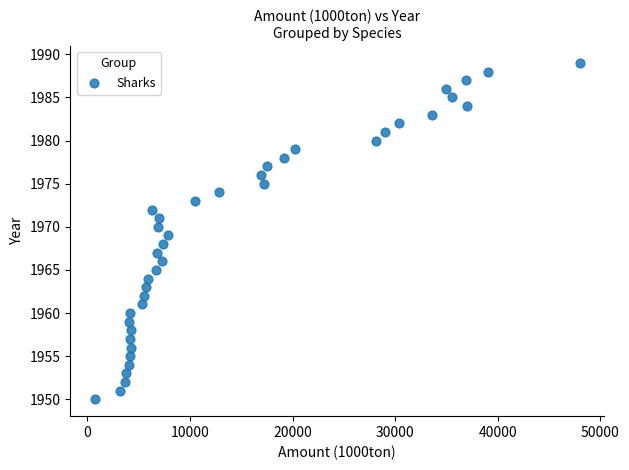

What is the range of Y values (max minus min)?

39